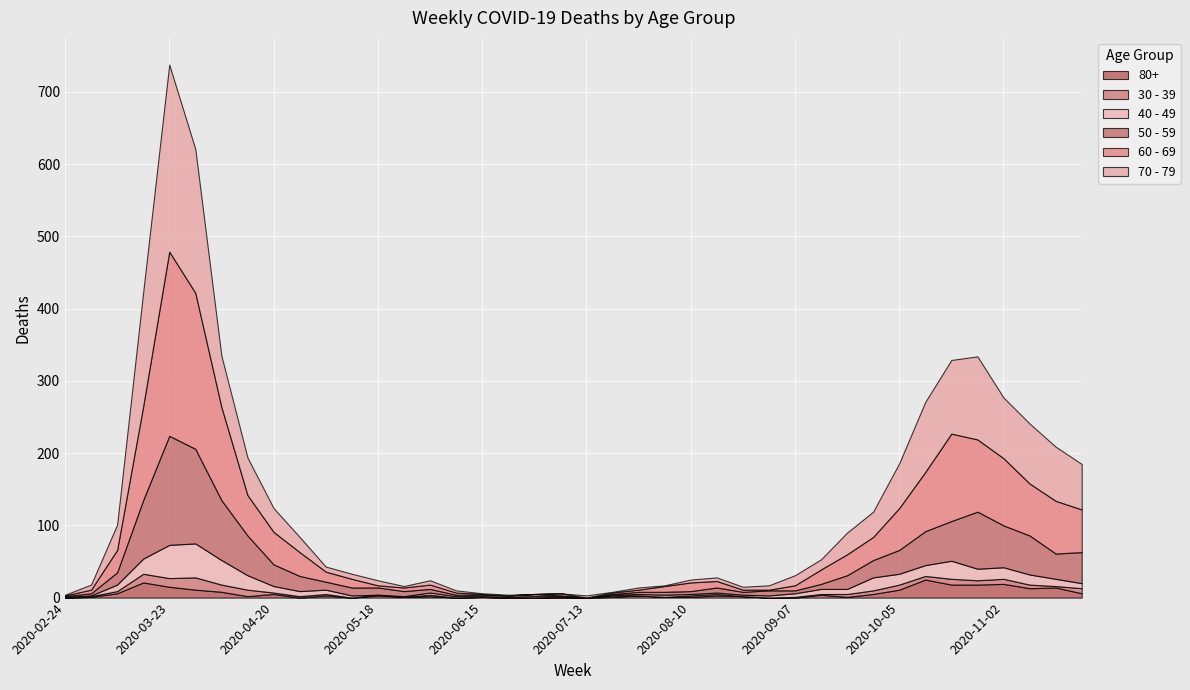

At how many categories does at least one series exceed 176?

2